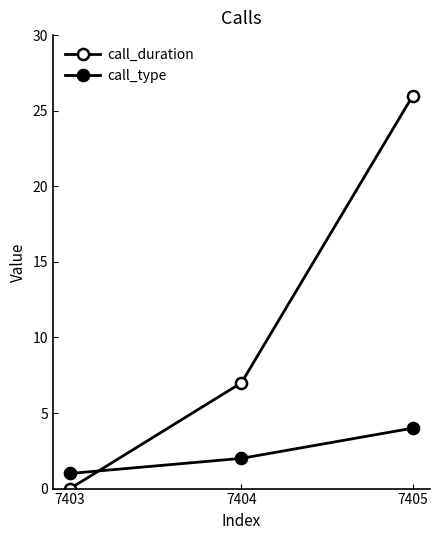

How many positive values does the call_duration series have?

2